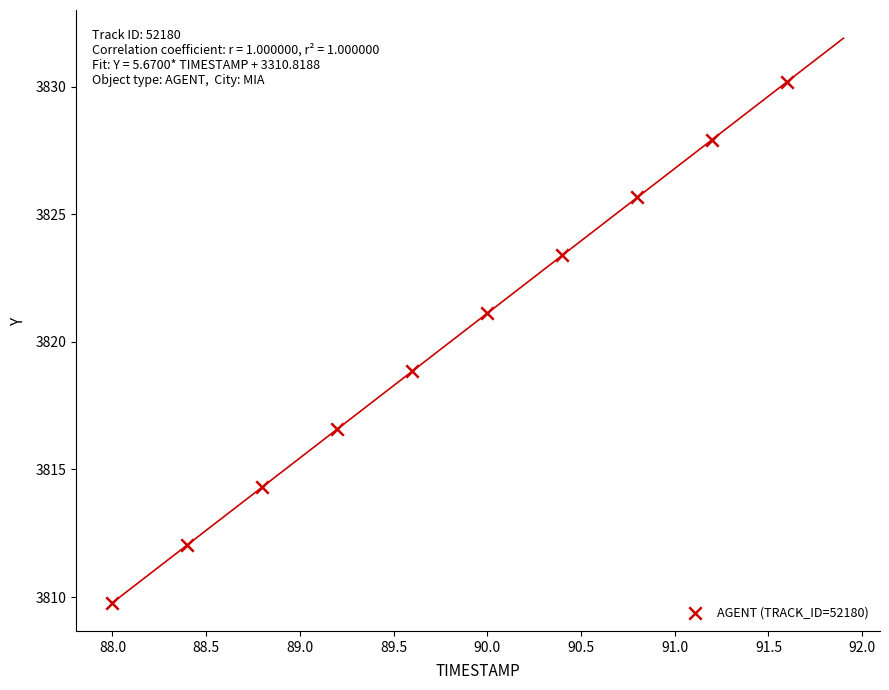

What is the average X value?

89.8